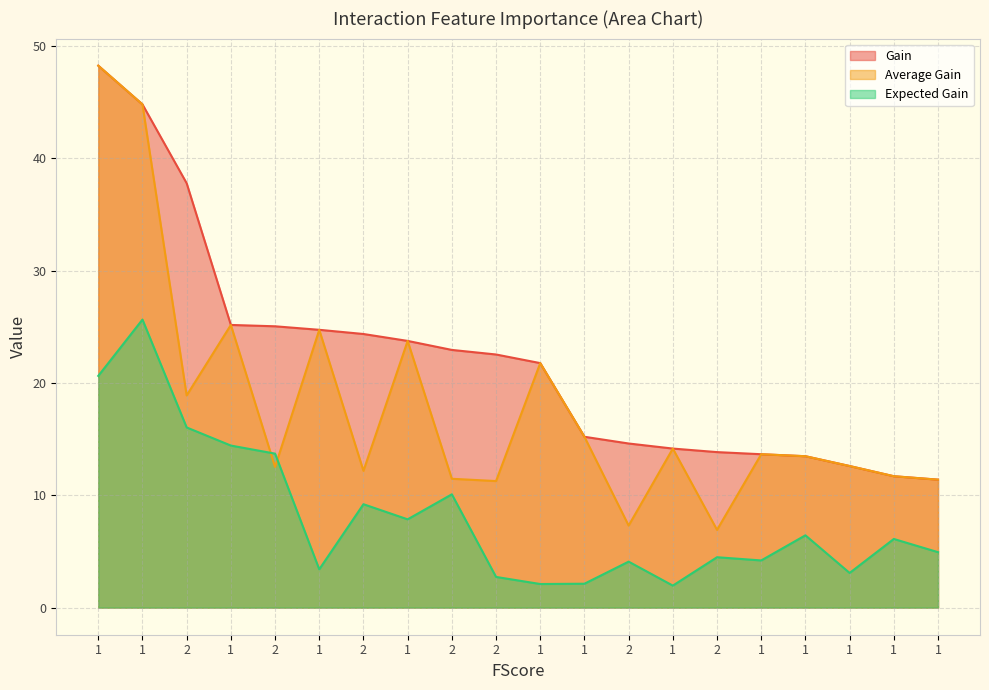

Is the value of Average Gain at 1 greater than the value of Gain at 1?

No